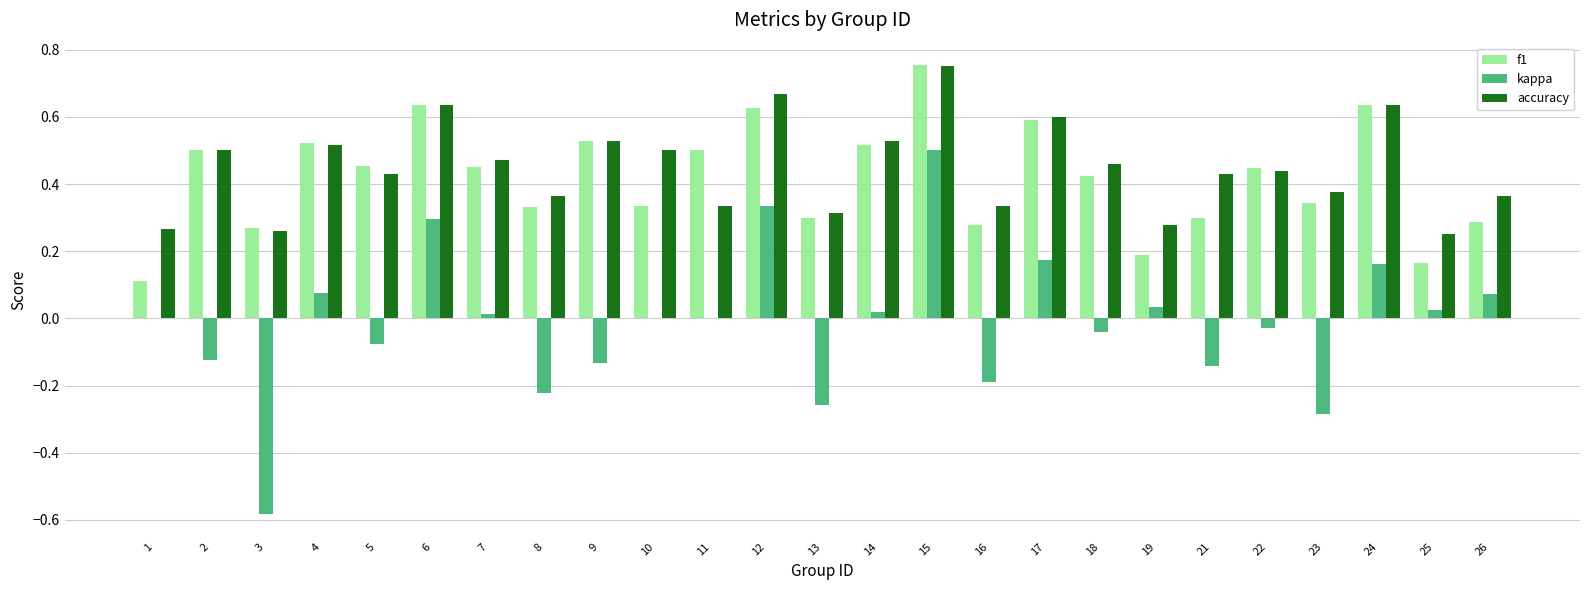

The kappa series shows -0.4 at 13. True or false?

False